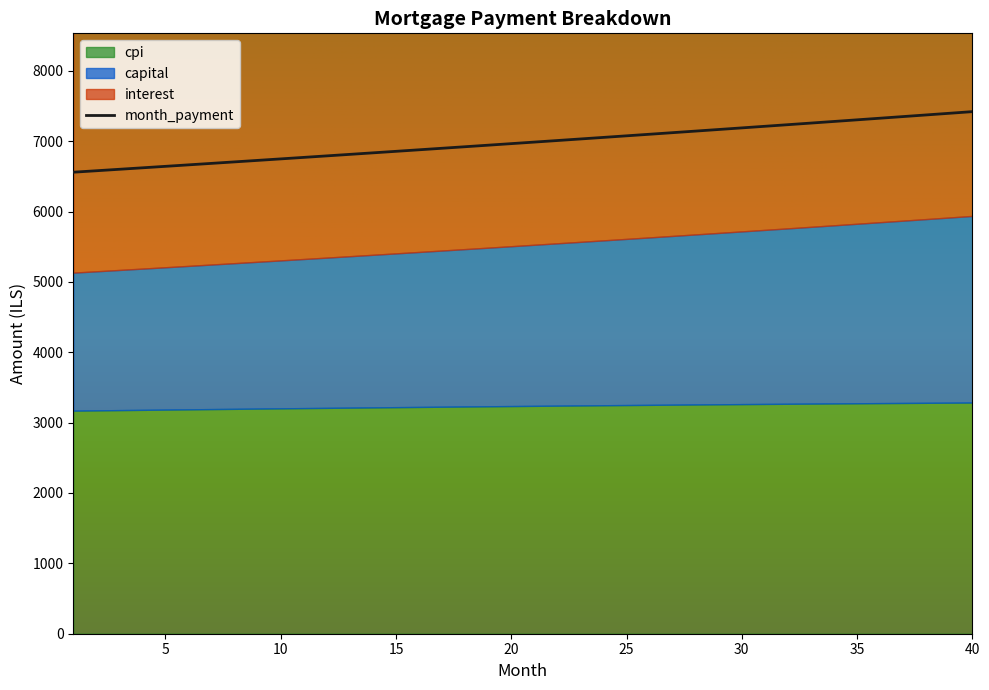

Which category has the highest value across all series?

40